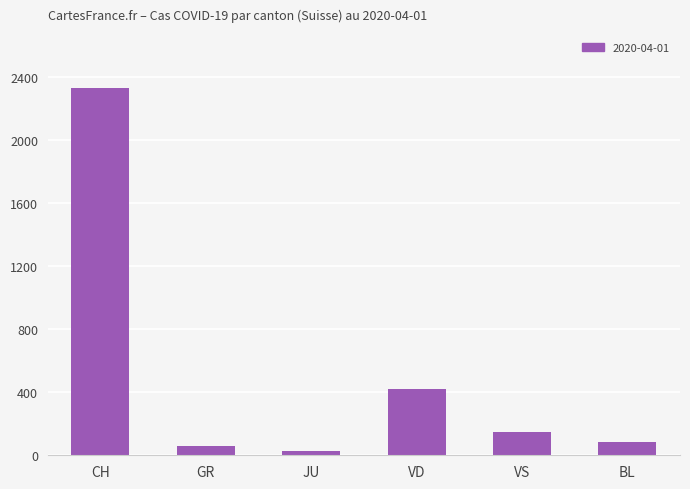

What is the maximum value shown in the chart?

2327